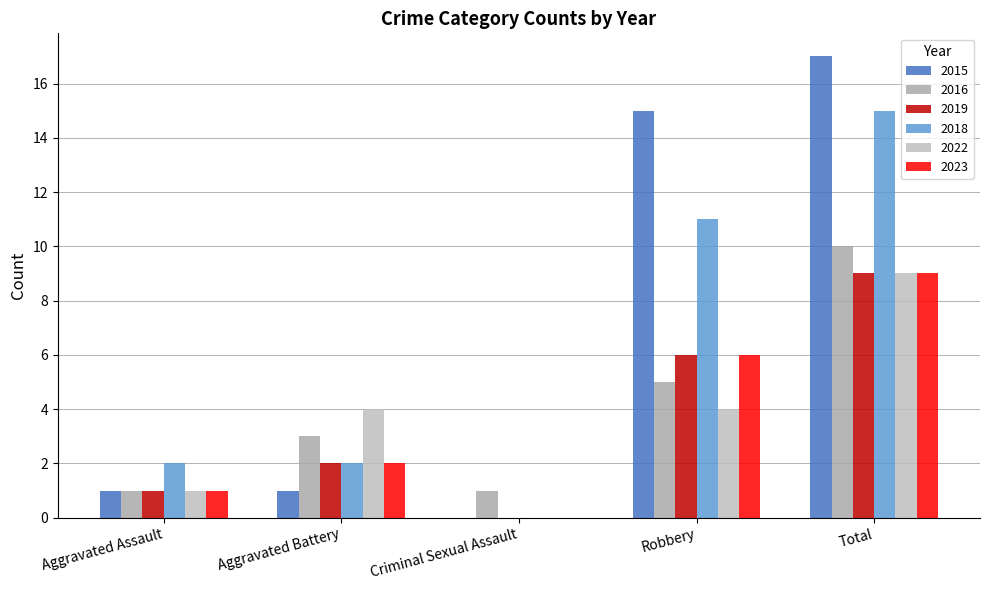

What are all the series names shown in the legend?

2015, 2016, 2019, 2018, 2022, 2023